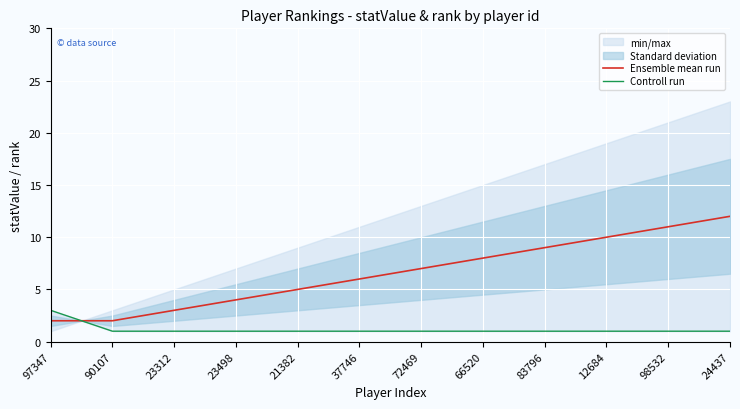

What is the highest value of the Ensemble mean run series?

12.0